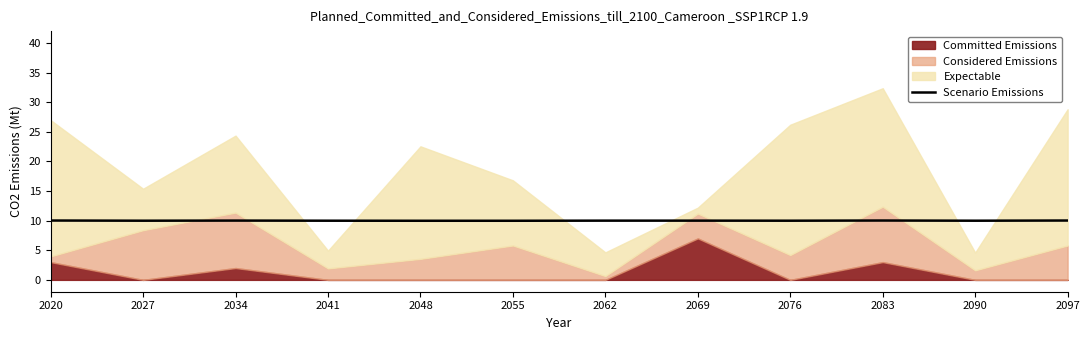

What is the maximum value for Scenario Emissions?

10.0